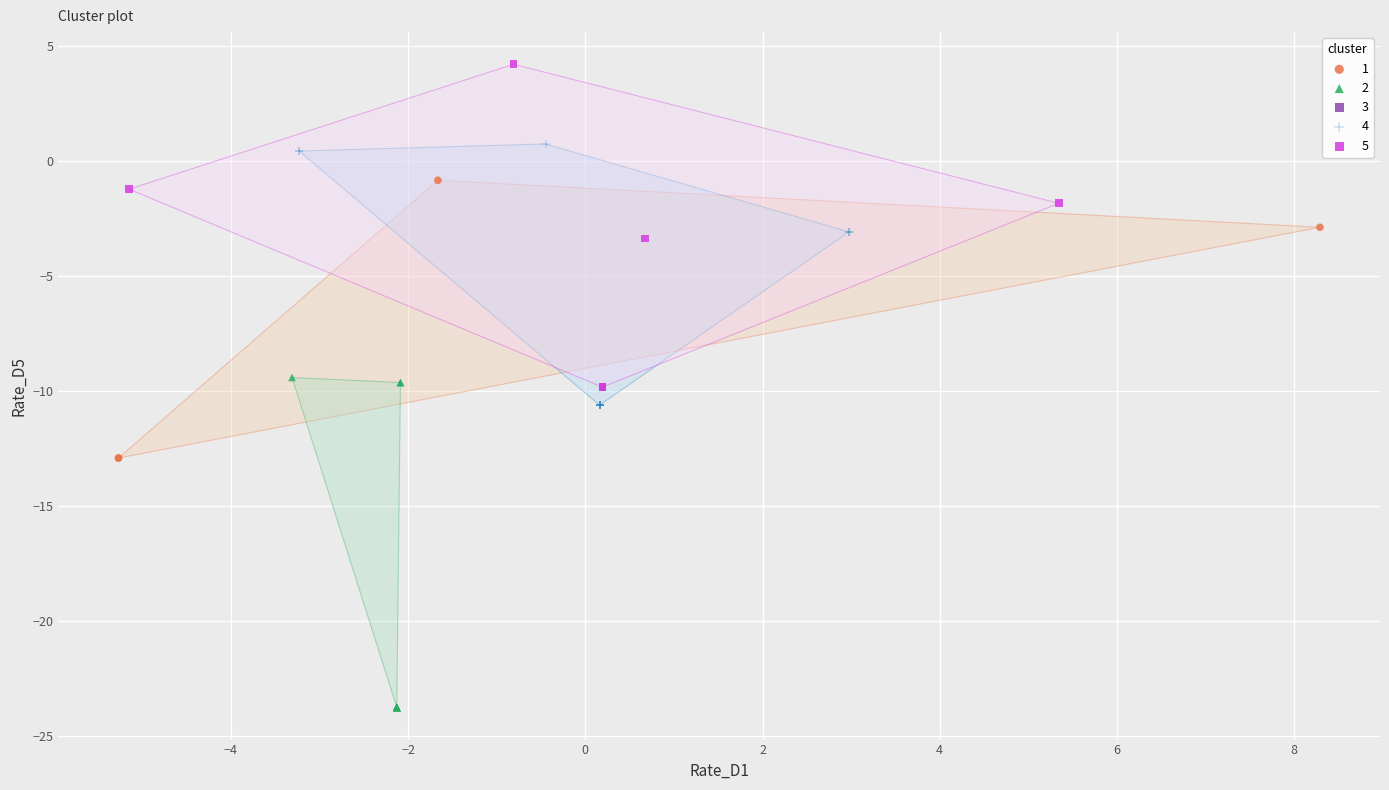

Which series reaches the maximum Y coordinate?

5